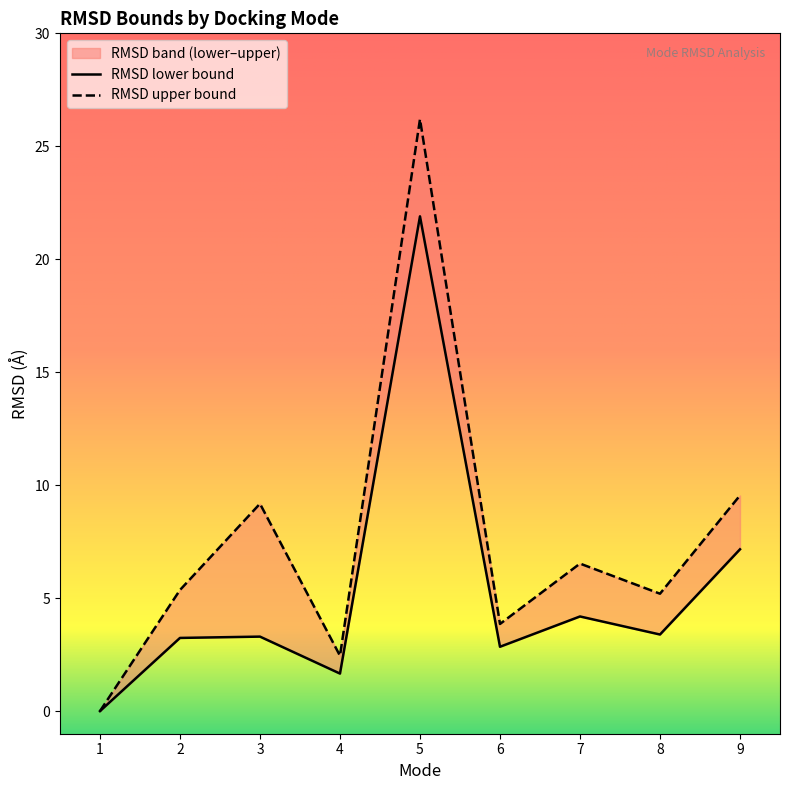

List the series in order of their overall mean, lowest first.

RMSD lower bound, RMSD upper bound